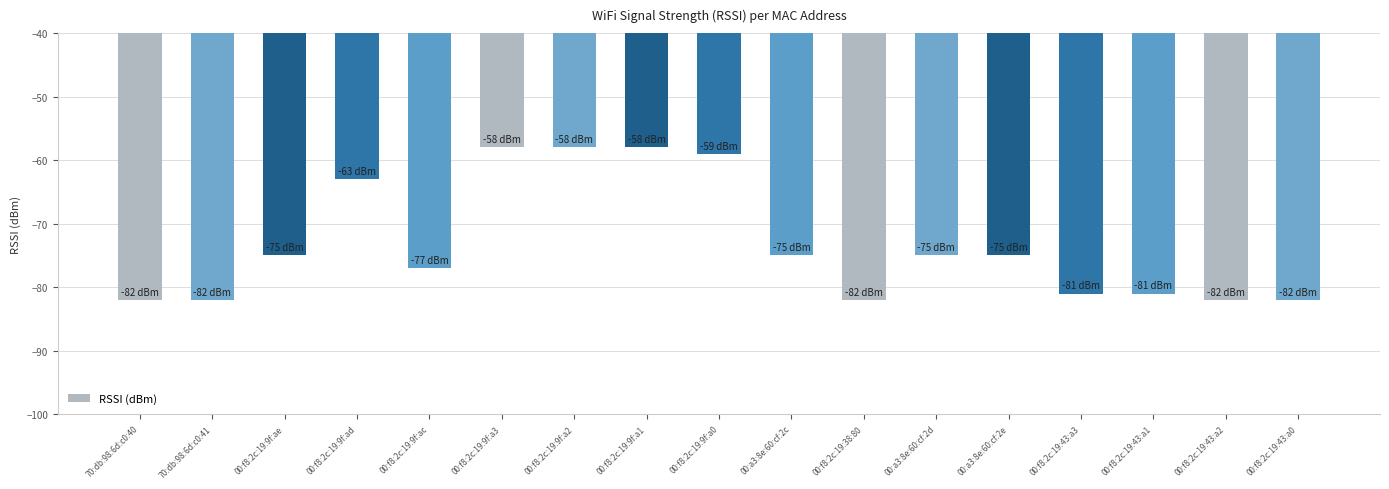

Between 00:f8:2c:19:9f:a3 and 00:f8:2c:19:43:a0, which is larger?

00:f8:2c:19:9f:a3